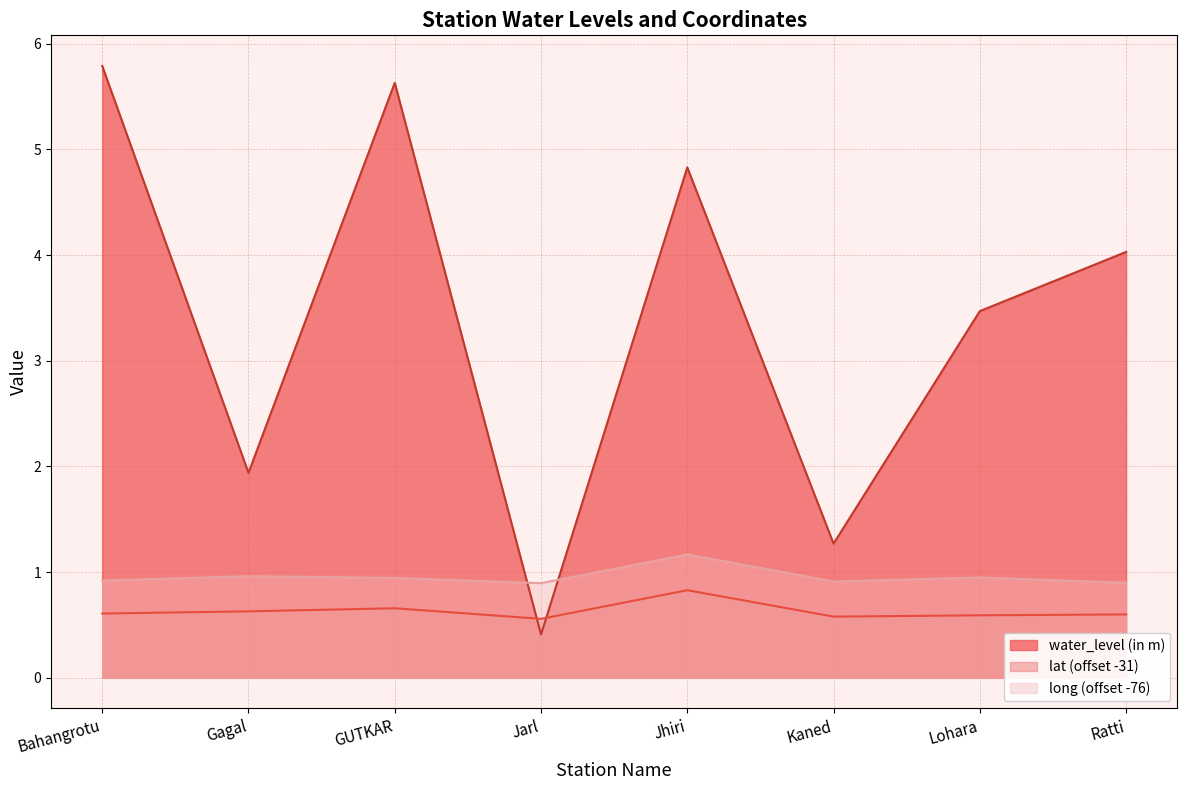

Which label corresponds to the largest value in the chart?

Bahangrotu